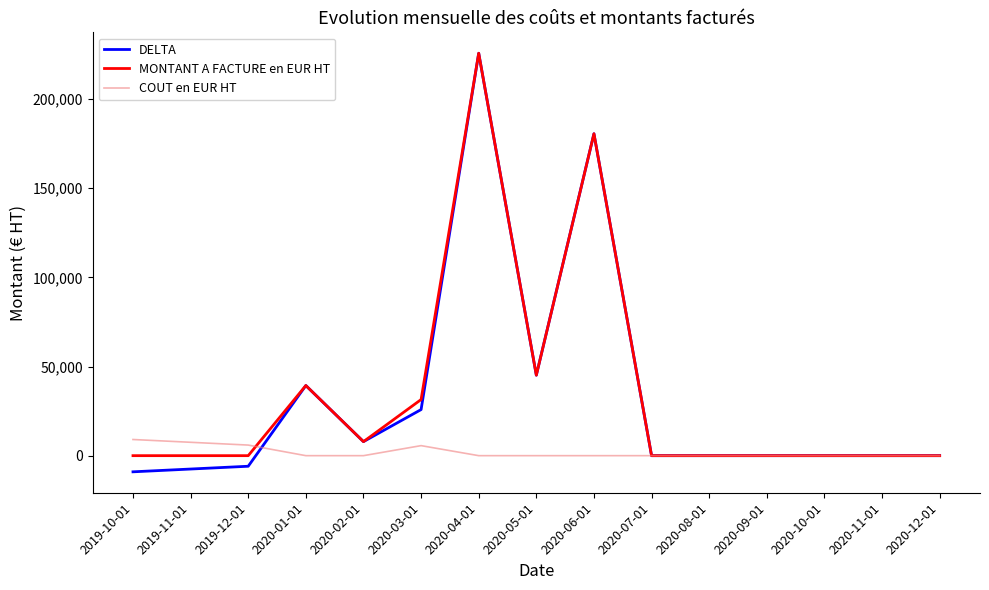

Is the value of COUT en EUR HT at 2020-01-01 greater than the value of DELTA at 2020-06-01?

No